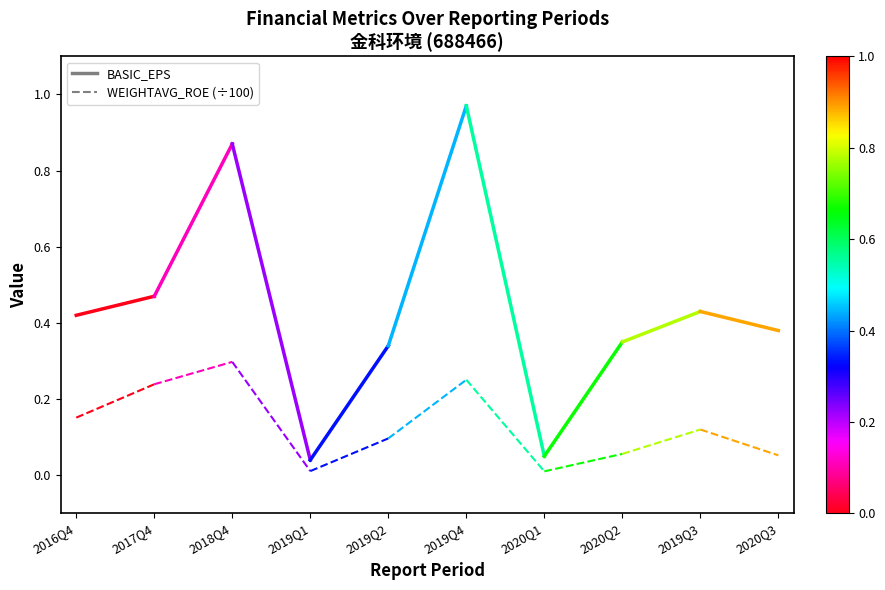

What is the total value across all series at 2016Q4?

0.6